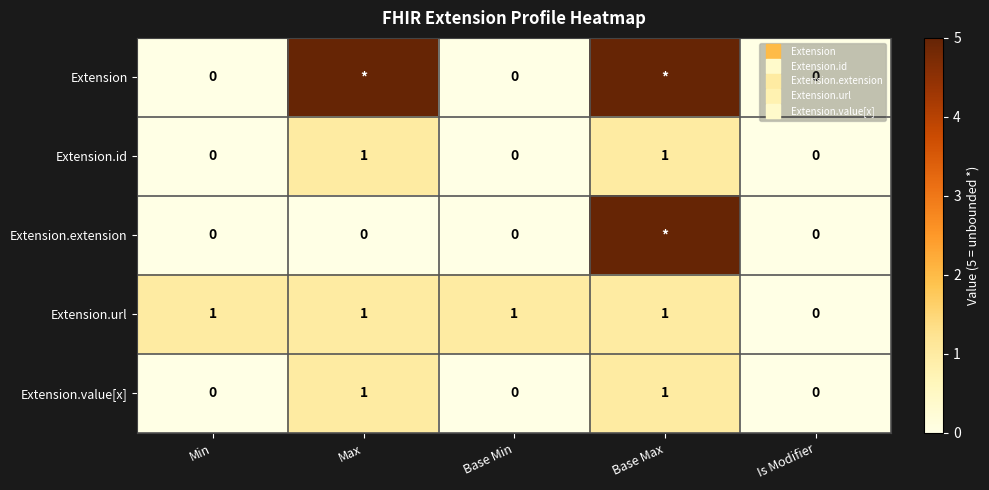

What is the difference between the highest and lowest values at Base Max?

4